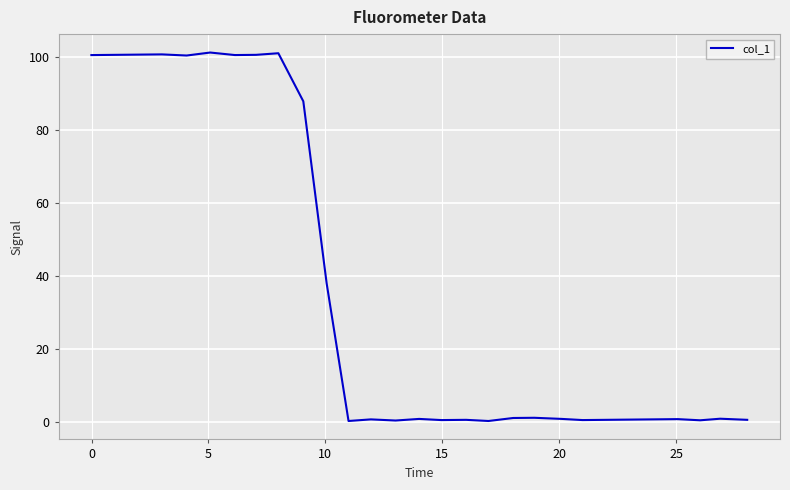

What is the greatest value displayed?

101.1